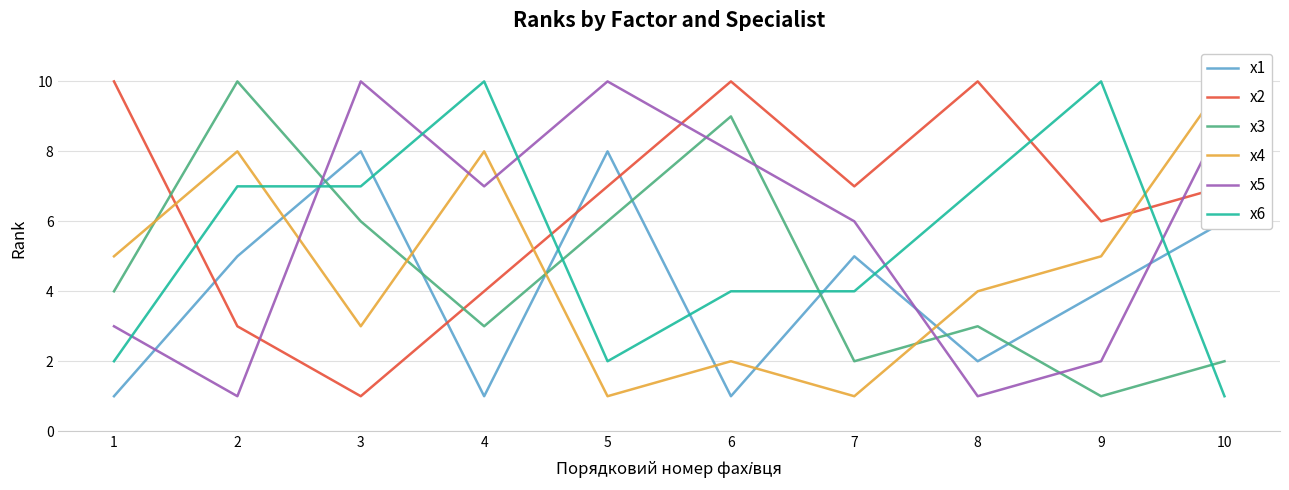

What is the difference between the maximum and minimum values in the x4 series?

9